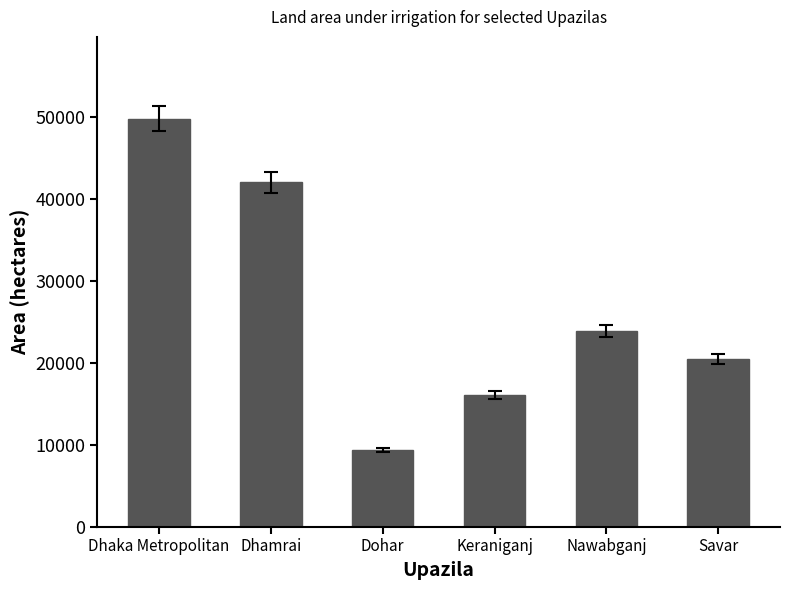

Which has a higher value, Nawabganj or Savar?

Nawabganj